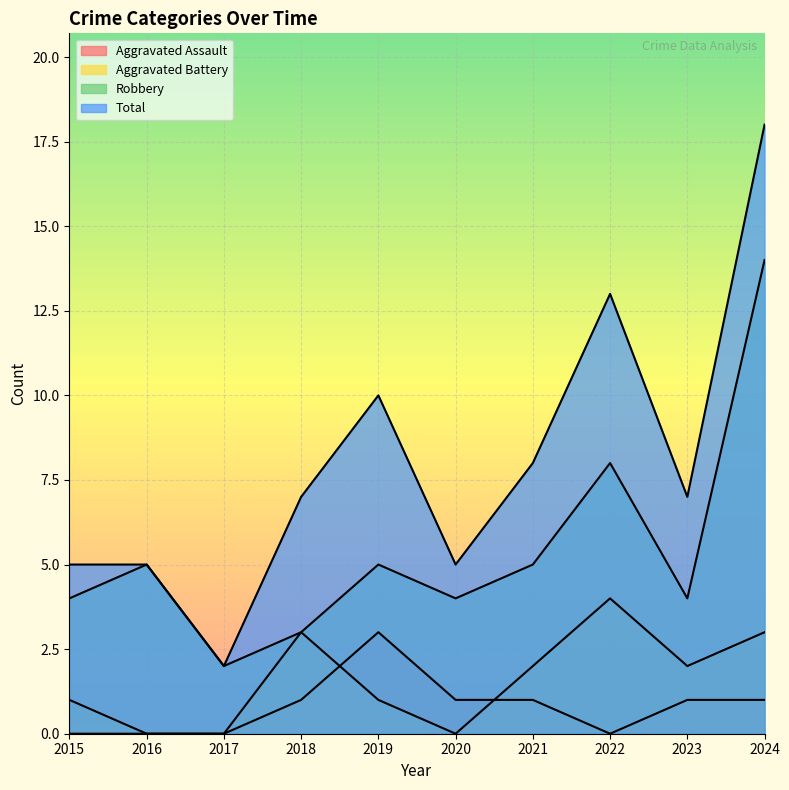

How many values in the Aggravated Battery series are below 2?

5